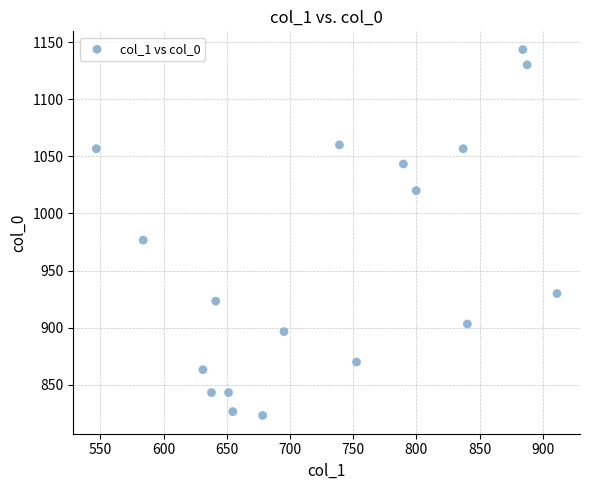

What Y value in the scatter plot is closest to 983?

976.7